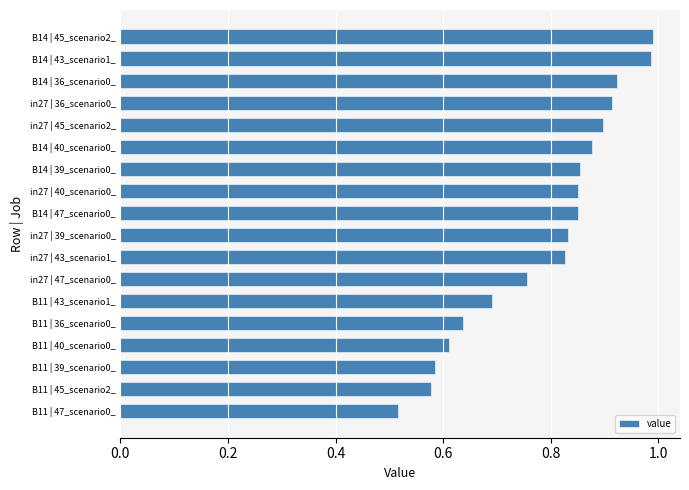

True or false: the data shows 1.4 at B14 | 40_scenario0_.

False